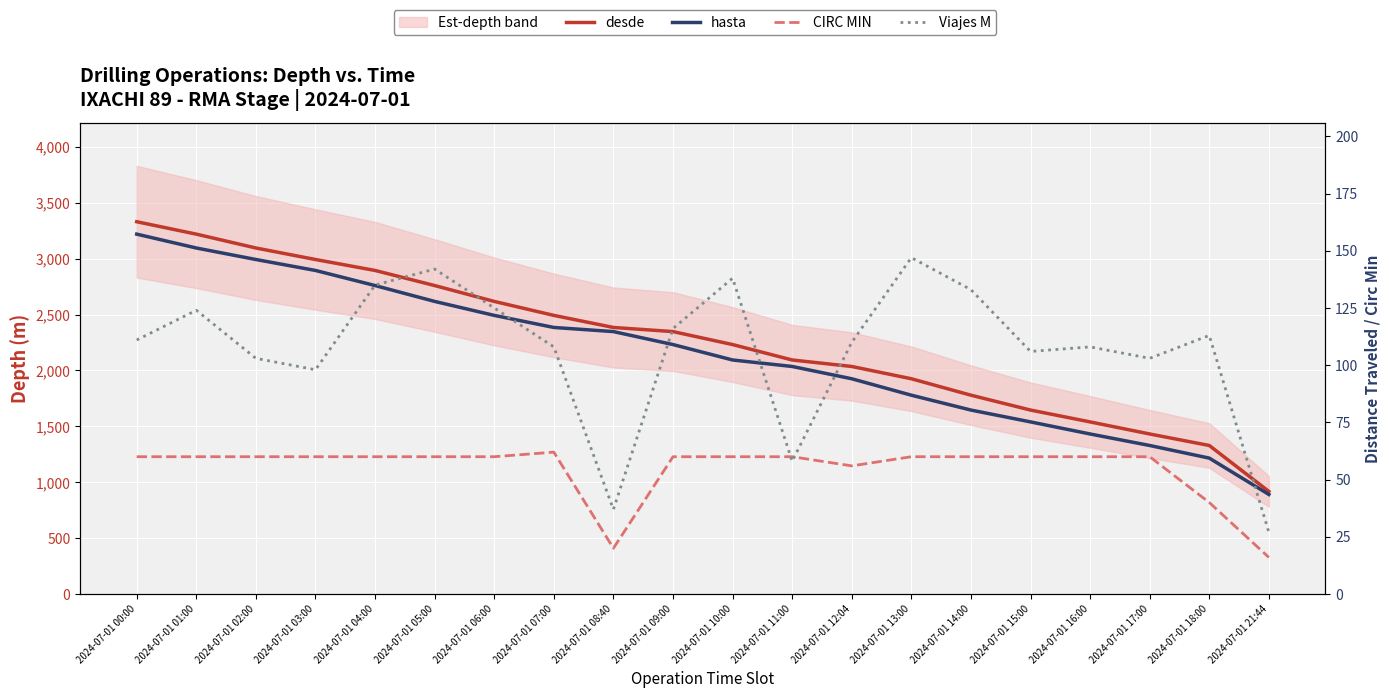

The CIRC MIN series shows 61 at 2024-07-01 18:00. True or false?

False